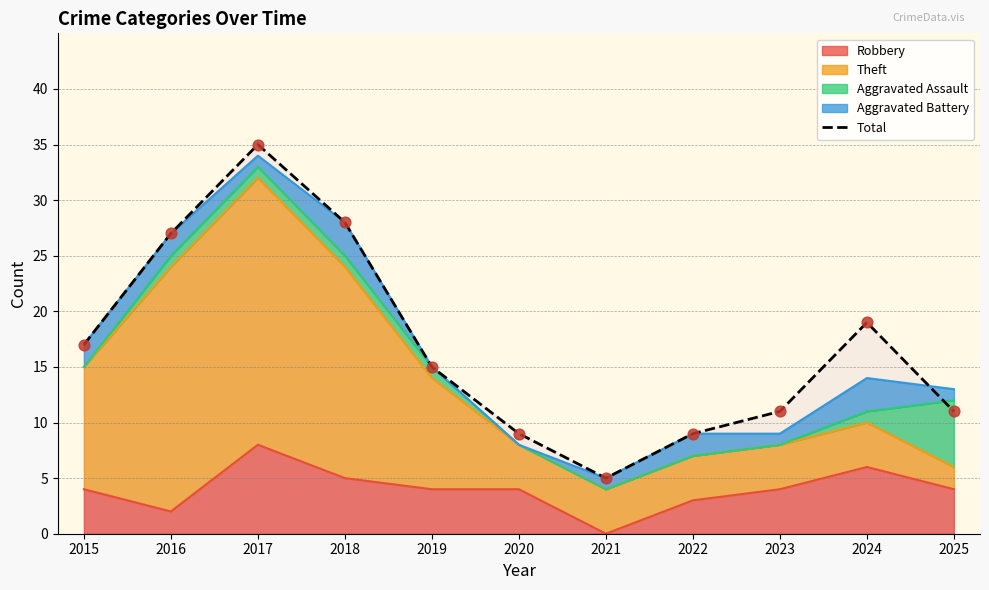

What is the change in value from 2016 to 2020?

-18